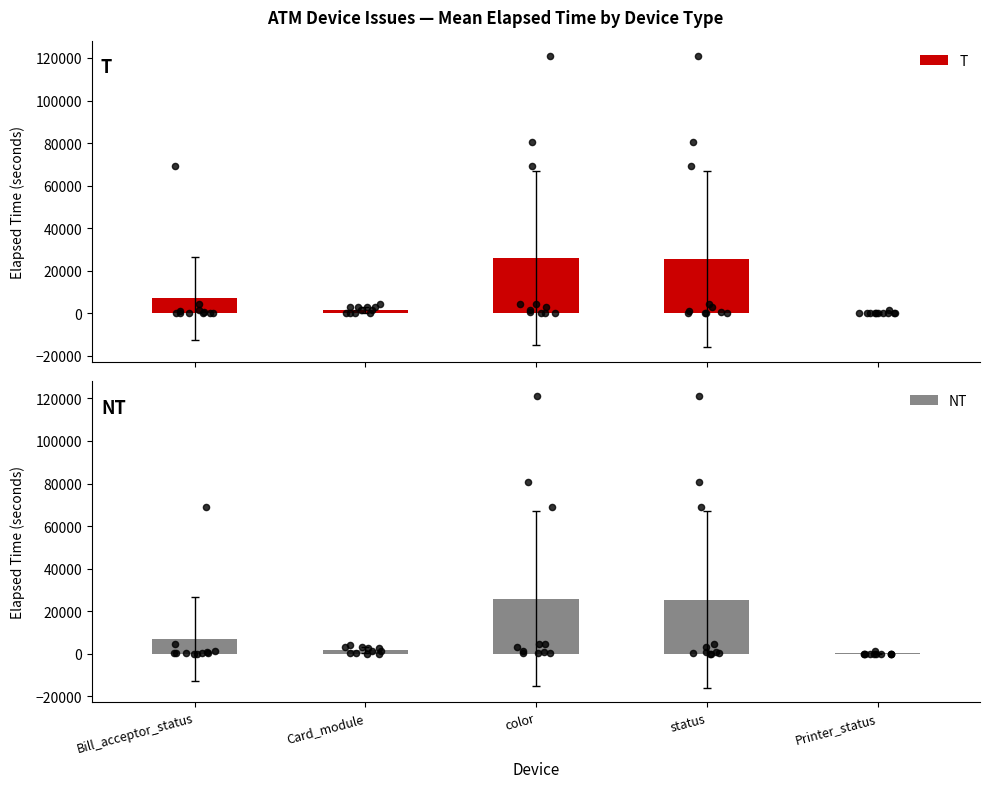

Which series has the largest total across all categories?

T